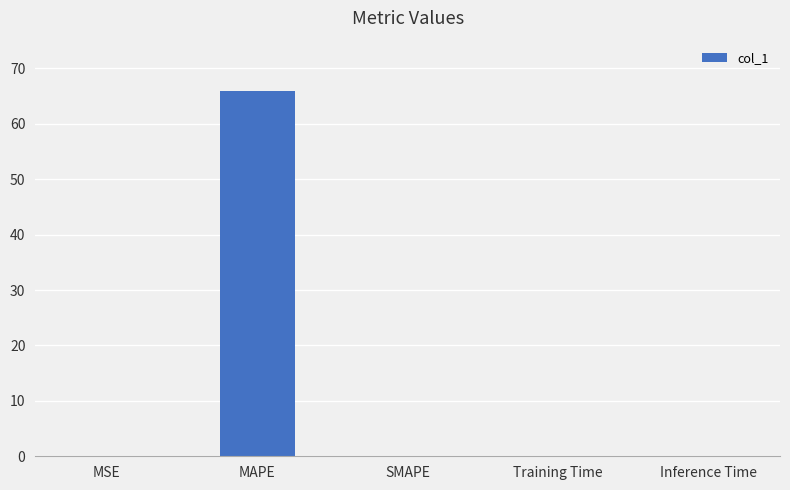

Which has a higher value, Inference Time or MAPE?

MAPE